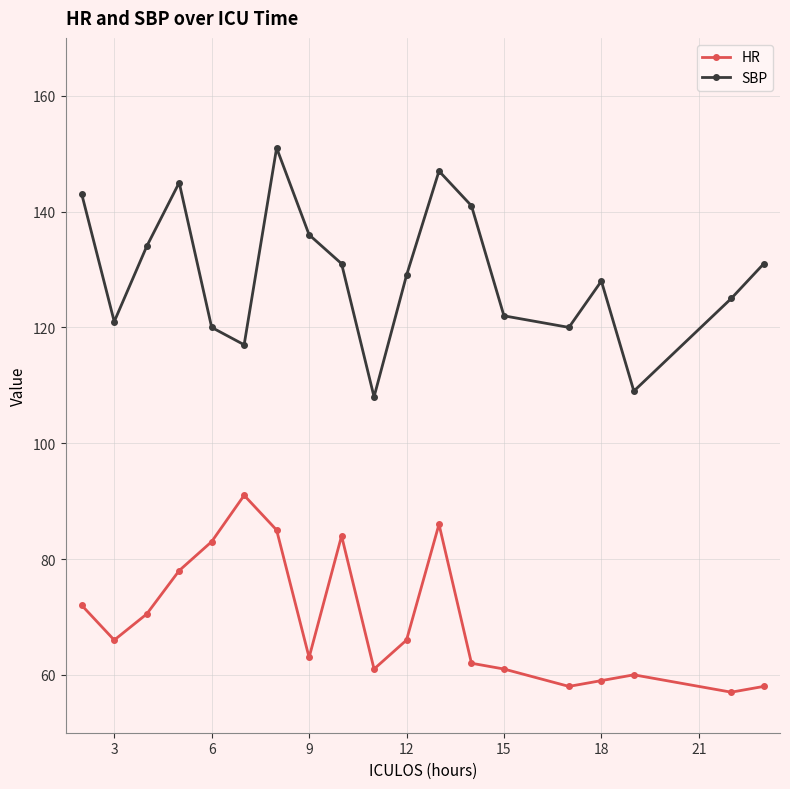

True or false: HR and SBP cross at least once.

False